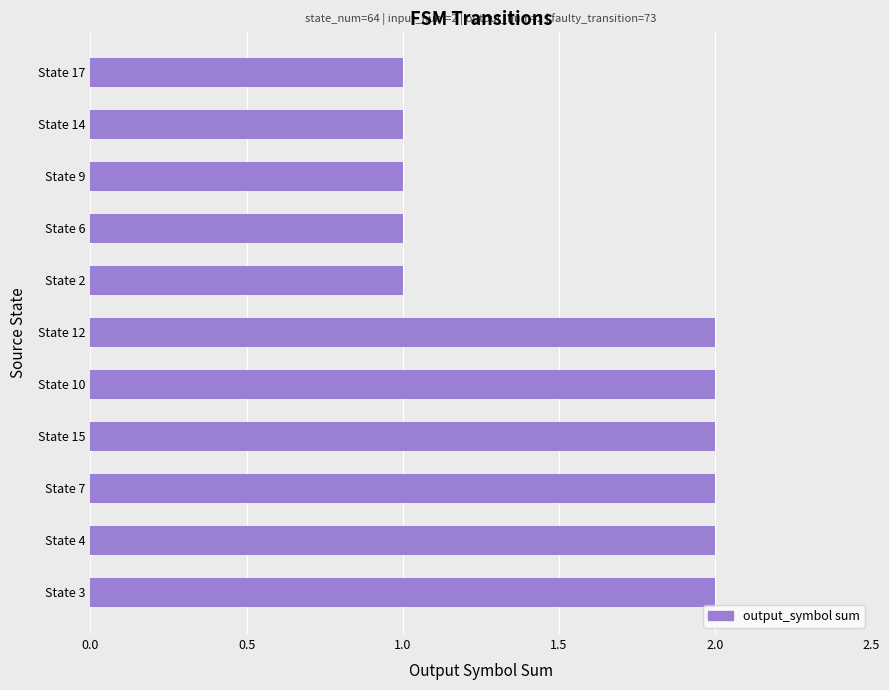

What is the sum of all values?

17